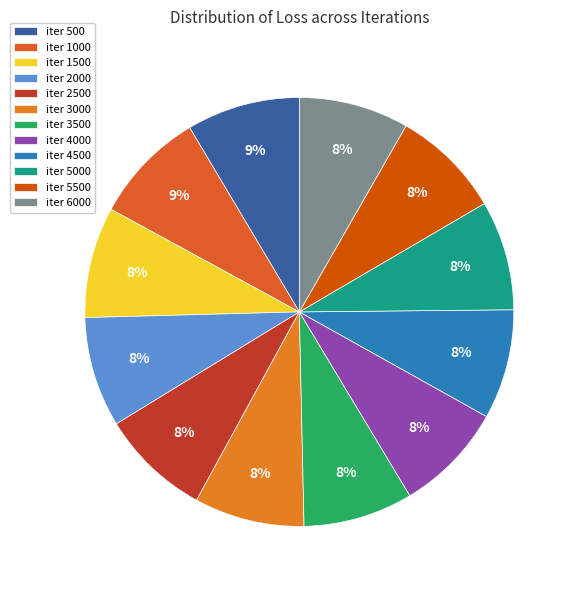

Does any single category account for the majority?

No